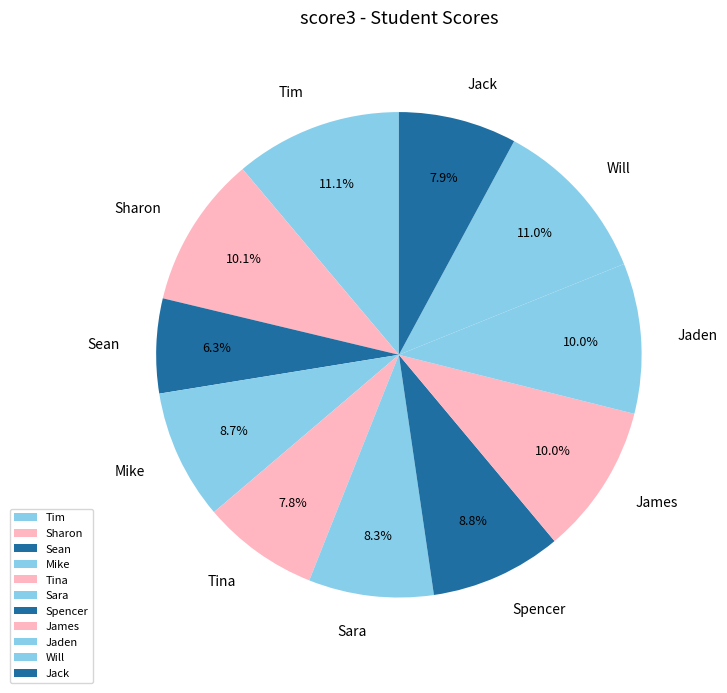

How many slices are in this pie chart?

11